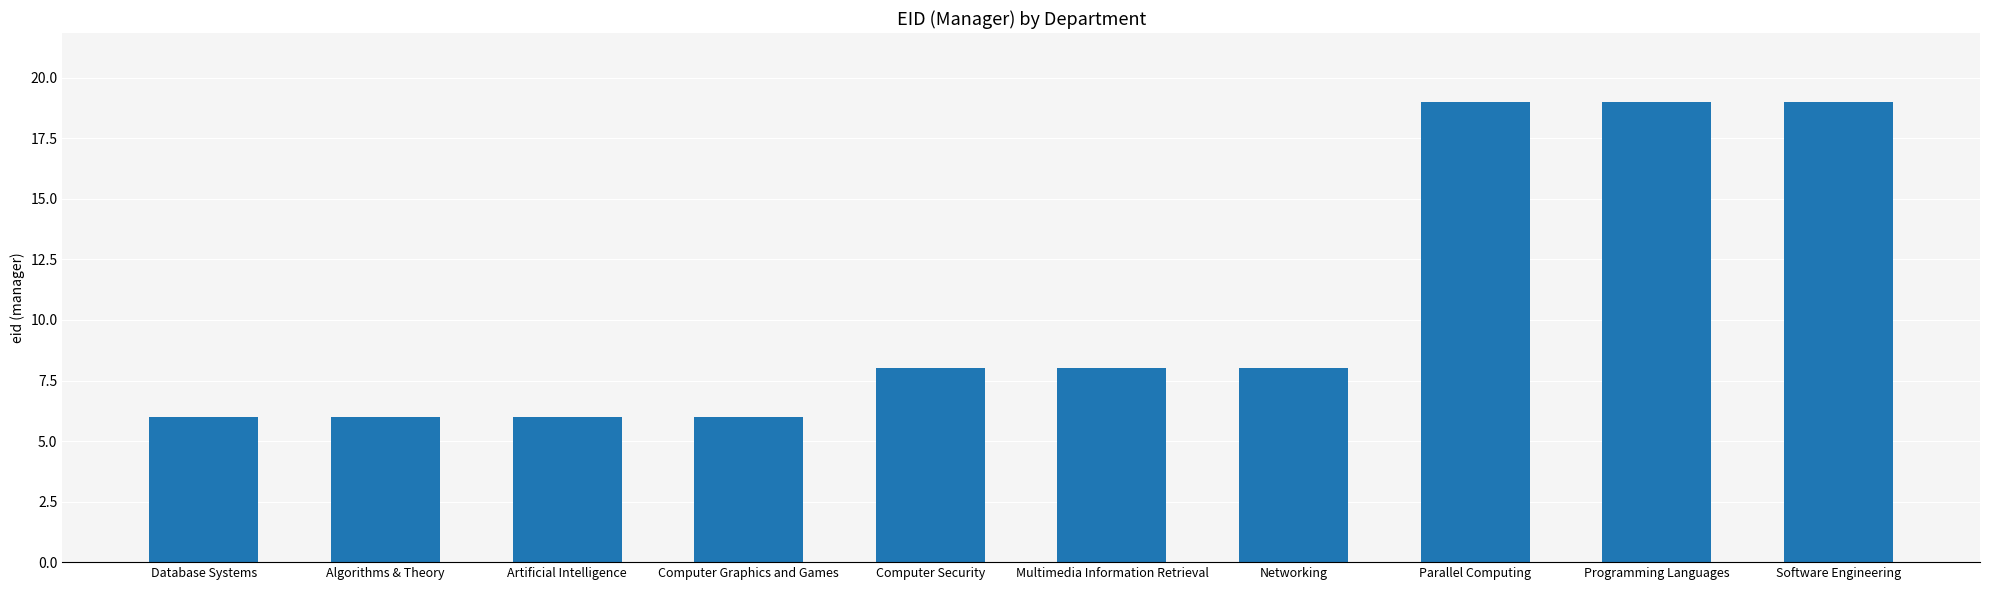

Reading left to right, extract all data points from this chart.

6	6	6	6	8	8	8	19	19	19